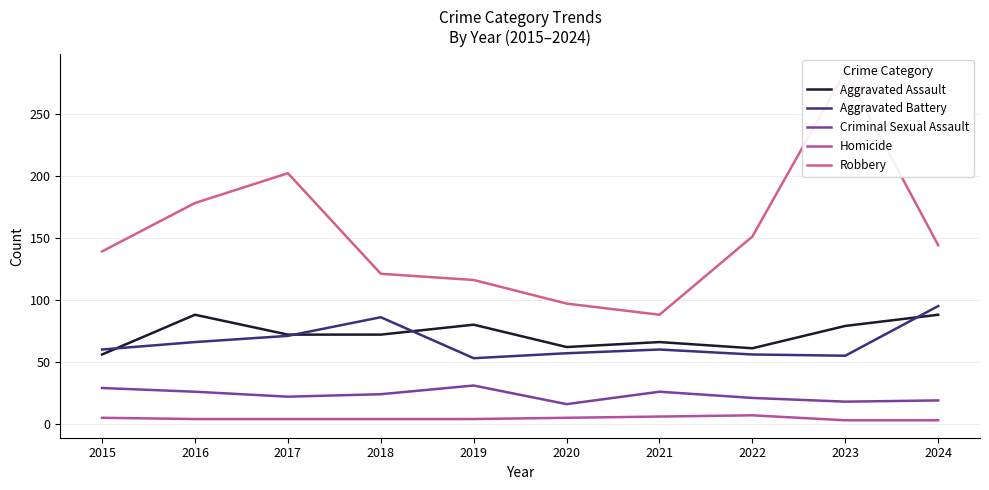

Reading left to right, what are all the values shown in this chart?

Aggravated Assault: 2015=56	2016=88	2017=72	2018=72	2019=80	2020=62	2021=66	2022=61	2023=79	2024=88
Aggravated Battery: 2015=60	2016=66	2017=71	2018=86	2019=53	2020=57	2021=60	2022=56	2023=55	2024=95
Criminal Sexual Assault: 2015=29	2016=26	2017=22	2018=24	2019=31	2020=16	2021=26	2022=21	2023=18	2024=19
Homicide: 2015=5	2016=4	2017=4	2018=4	2019=4	2020=5	2021=6	2022=7	2023=3	2024=3
Robbery: 2015=139	2016=178	2017=202	2018=121	2019=116	2020=97	2021=88	2022=151	2023=284	2024=144